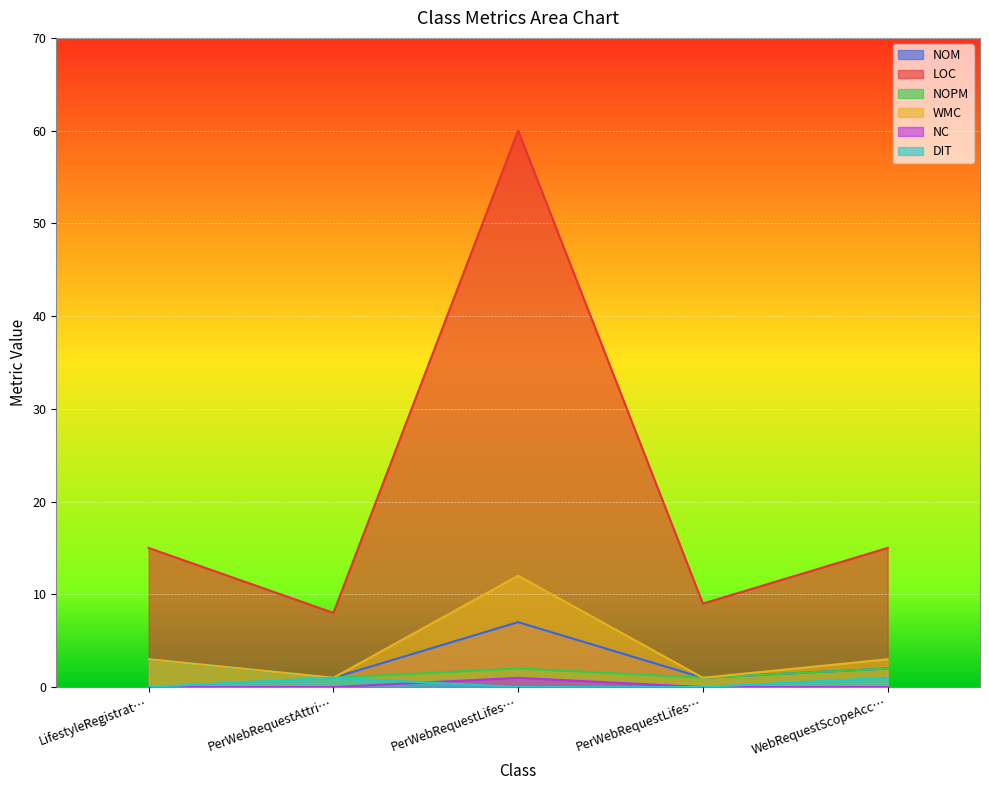

True or false: NOM and NC intersect in this chart.

False